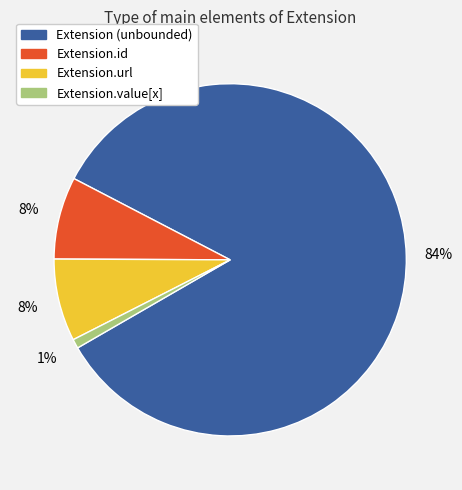

Is there a majority slice in this chart?

Yes